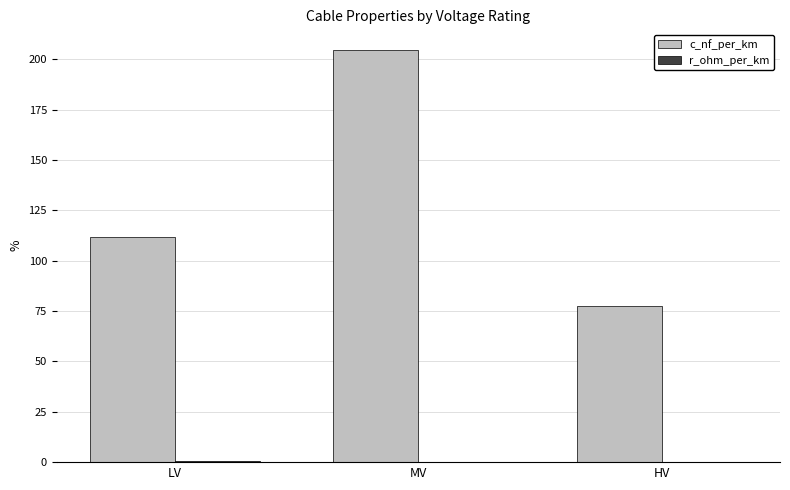

At which category is the sum across all series the highest?

MV